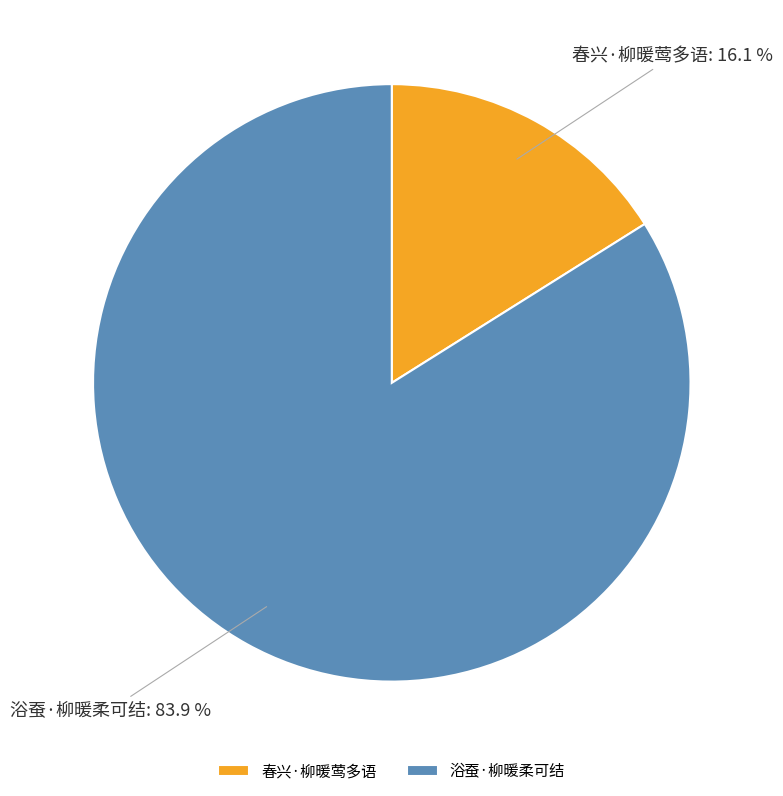

True or false: 春兴·柳暖莺多语 accounts for 16% of the total.

True